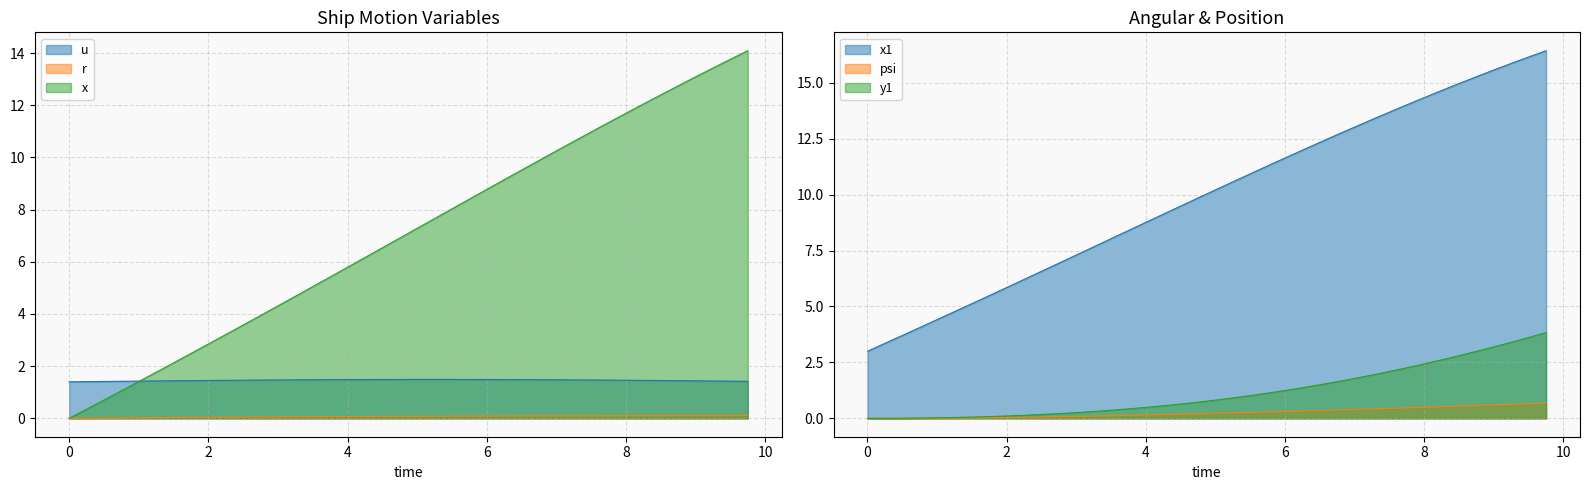

True or false: psi and r cross at least once.

True